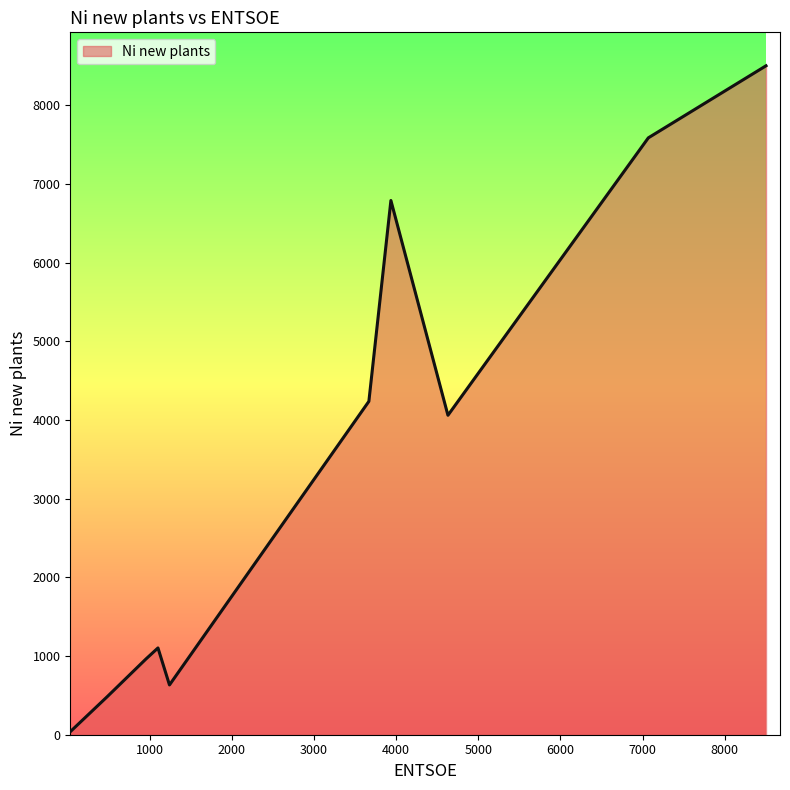

What is the maximum value shown in the chart?

8502.0